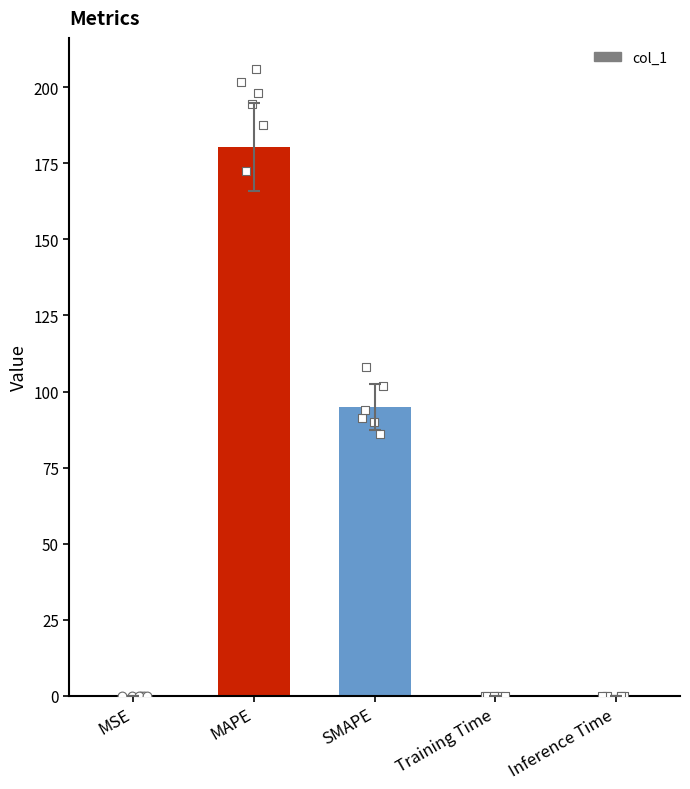

Which has a higher value, Training Time or SMAPE?

SMAPE